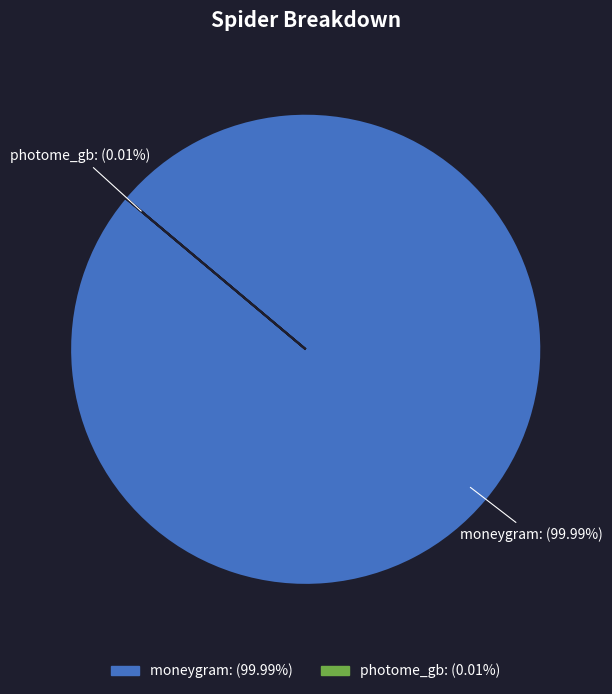

To the nearest percent, what is the average slice percentage?

50%